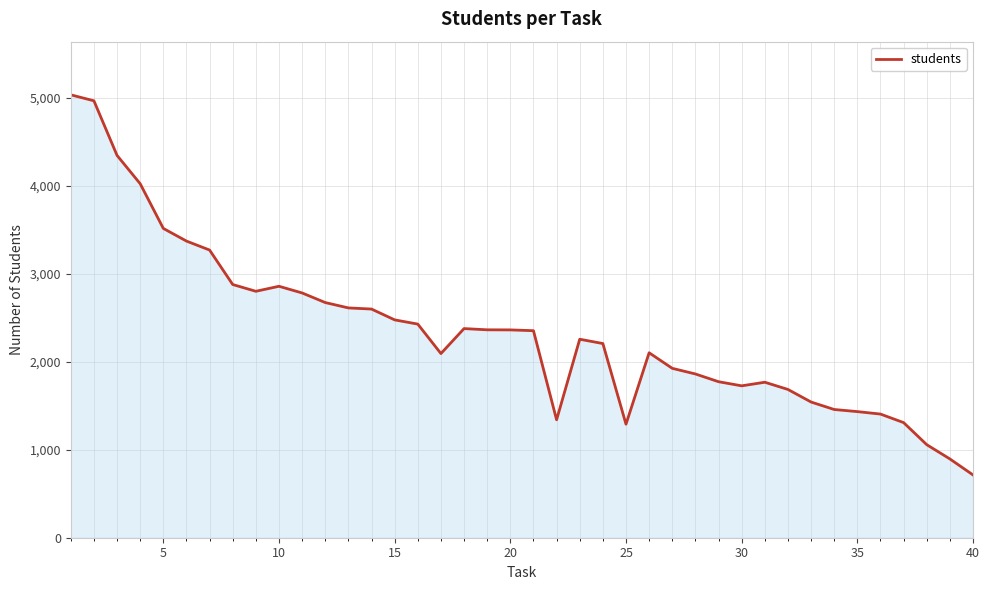

What is the difference between the maximum and minimum values?

4322